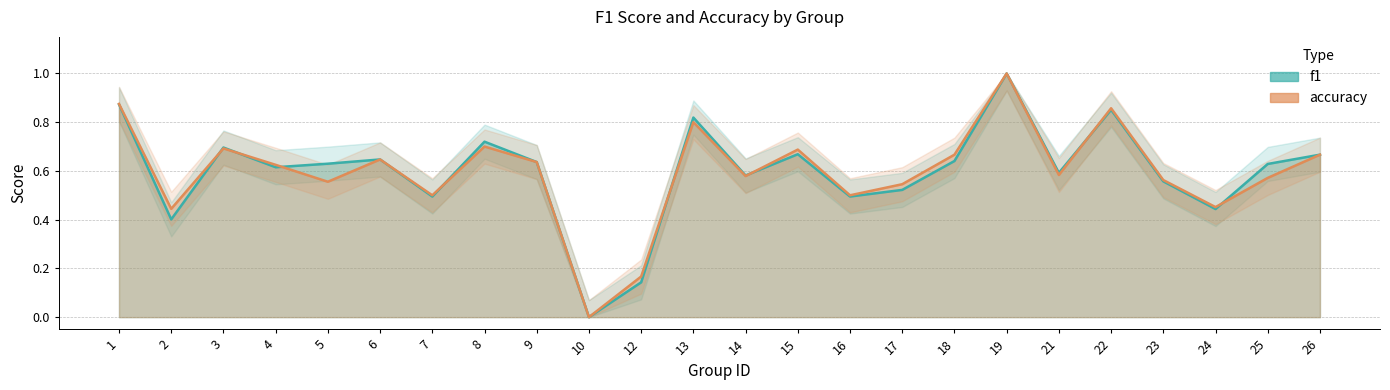

How many distinct data groups are displayed?

2